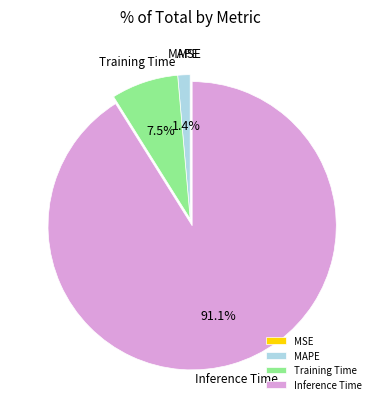

Is there any slice that represents more than half of the pie?

Yes